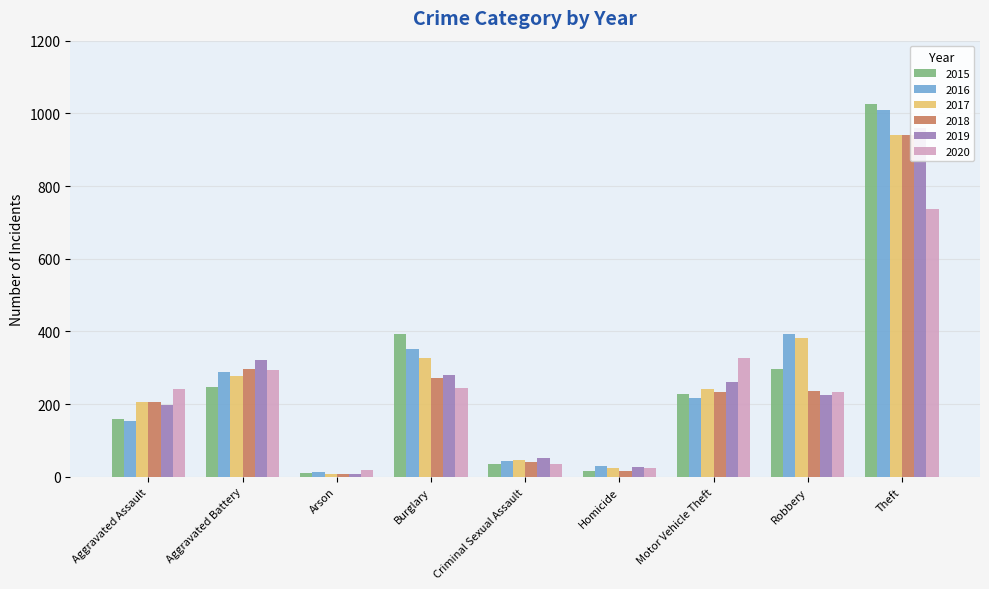

Reading left to right, transcribe all the data shown in this chart.

2015: 160	246	11	393	34	17	228	297	1027
2016: 154	288	13	352	43	29	218	394	1009
2017: 207	277	9	327	47	24	243	381	941
2018: 206	297	9	273	40	15	232	237	941
2019: 197	321	8	281	51	27	260	224	959
2020: 242	294	20	245	36	24	328	233	736